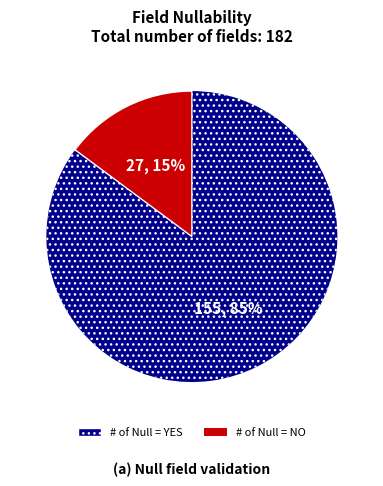

To the nearest percent, what is the difference between the largest and smallest slice percentages?

70%